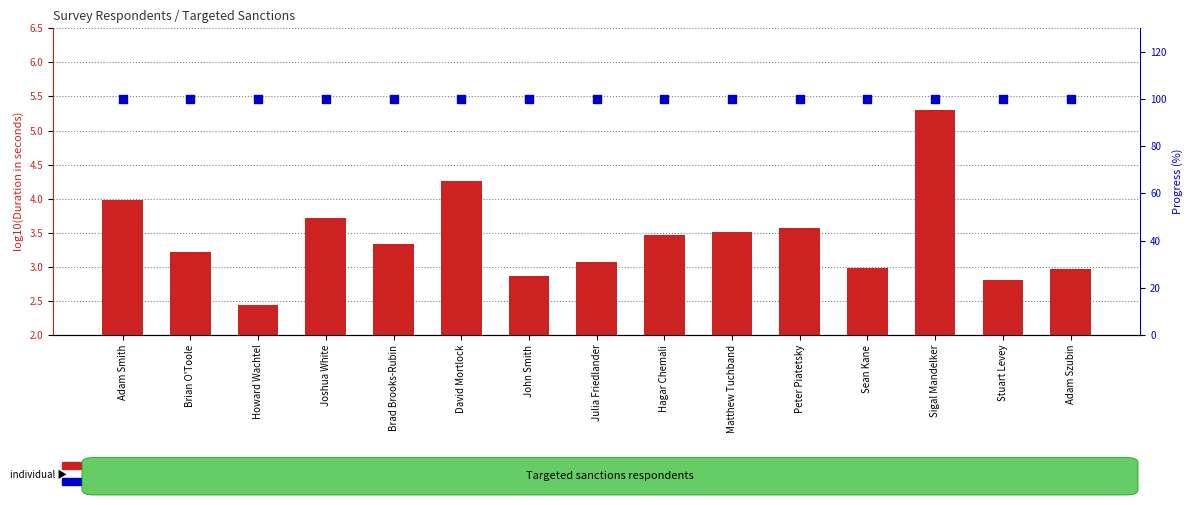

Which series has the largest total across all categories?

progress (%)